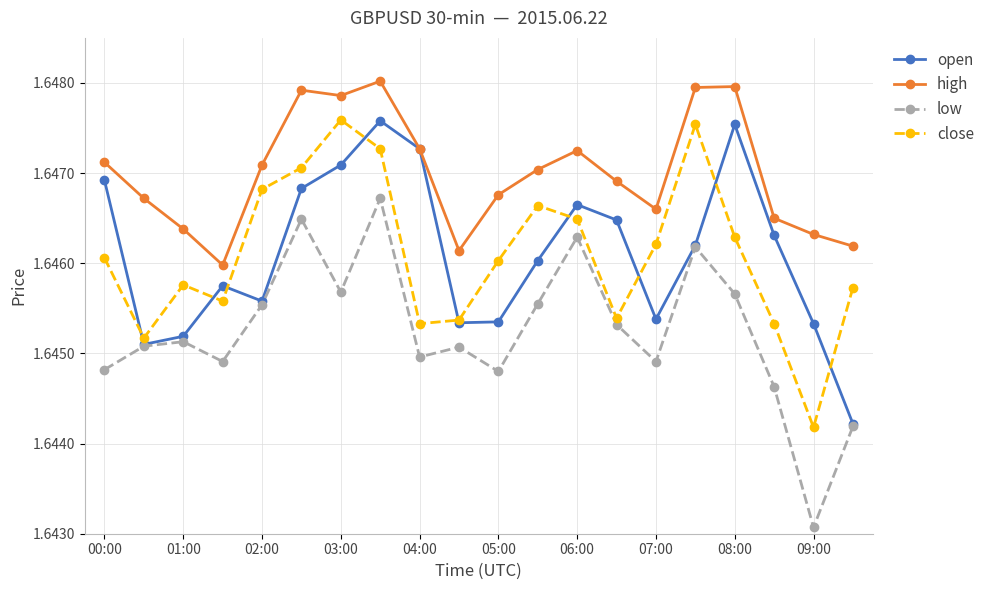

True or false: close and high intersect in this chart.

False